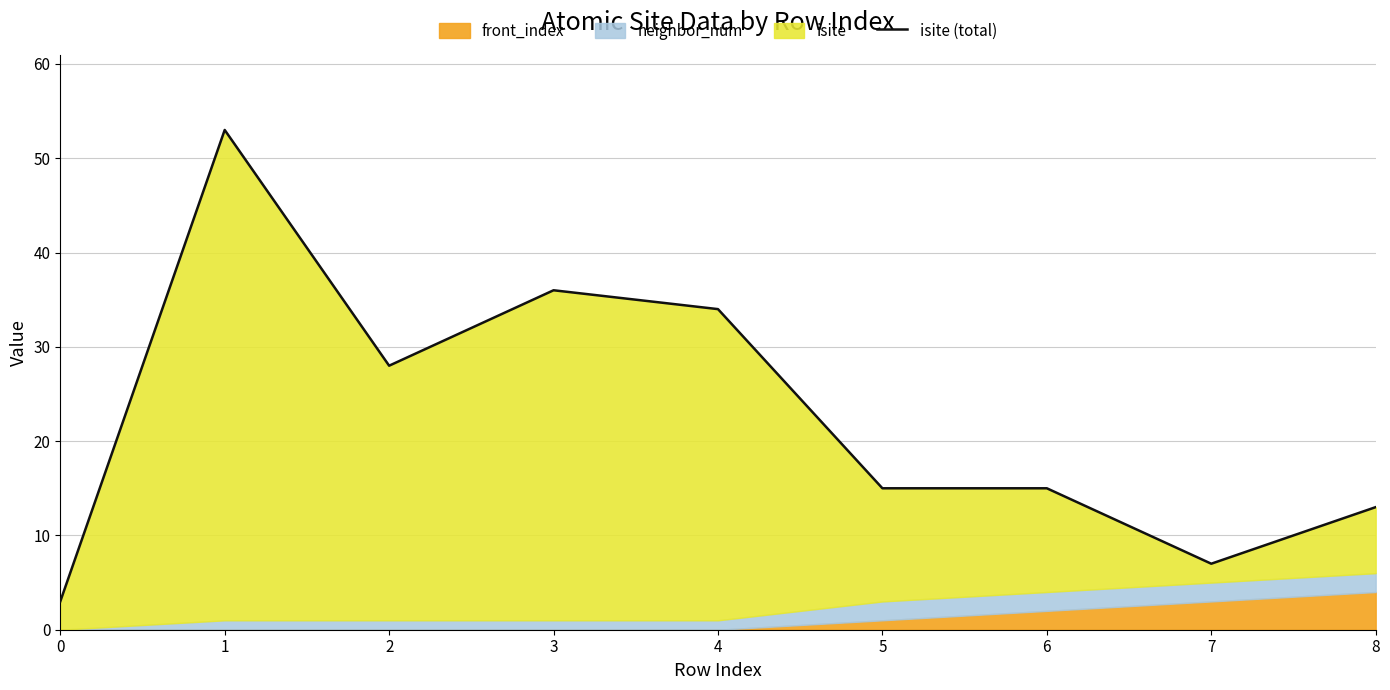

Where is the first local maximum?

1